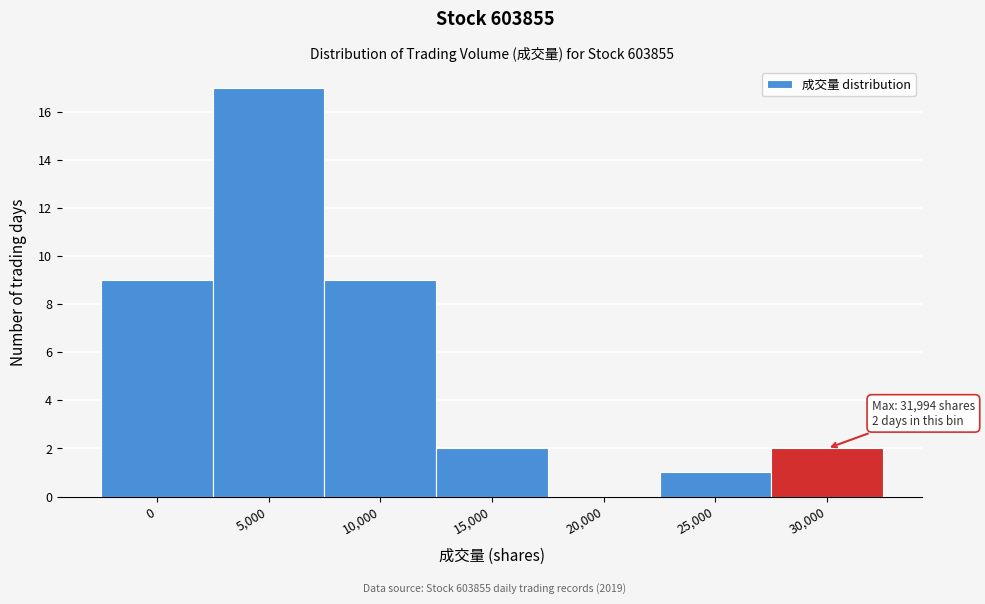

Reading left to right, transcribe all the data shown in this chart.

0=9	5,000=17	10,000=9	15,000=2	20,000=0	25,000=1	30,000=2